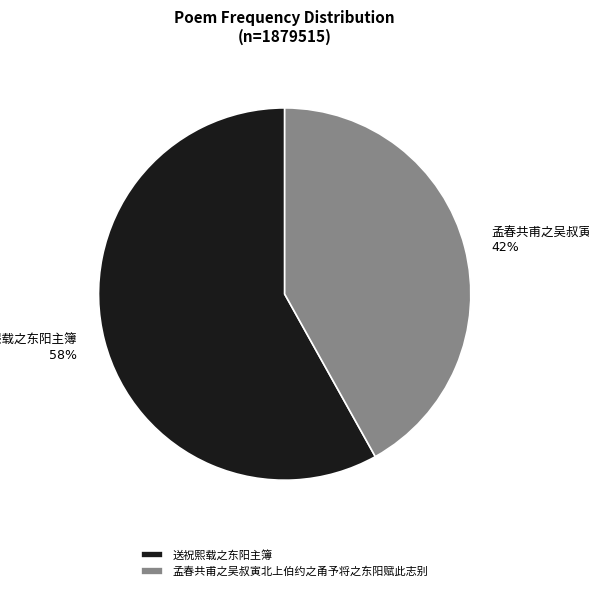

To the nearest percent, what is the average slice percentage?

50%